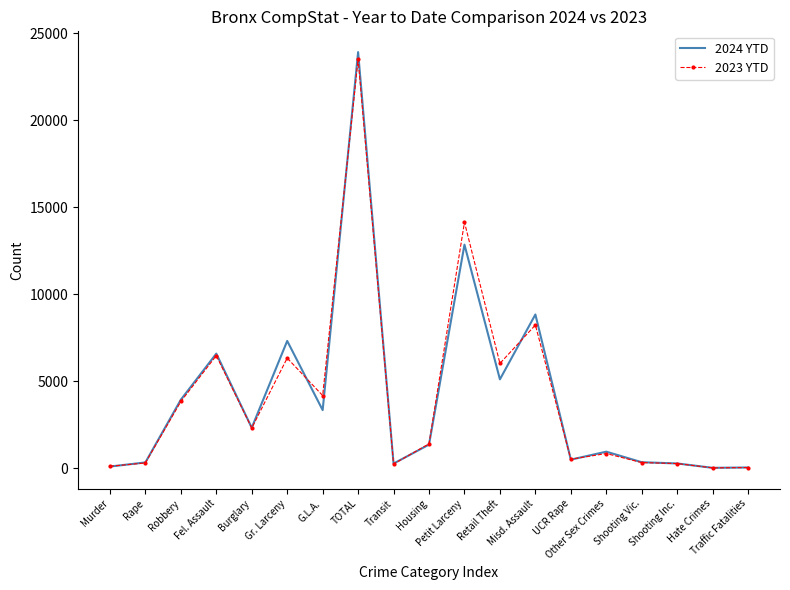

Which series has the largest range (max minus min)?

2024 YTD